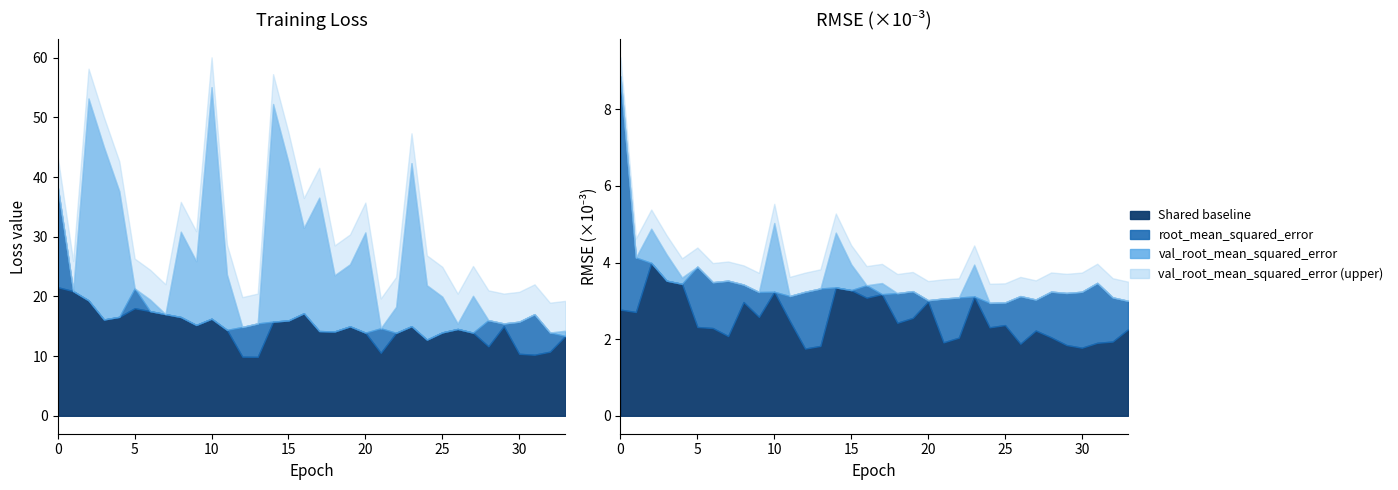

How many lines are shown in the chart?

4